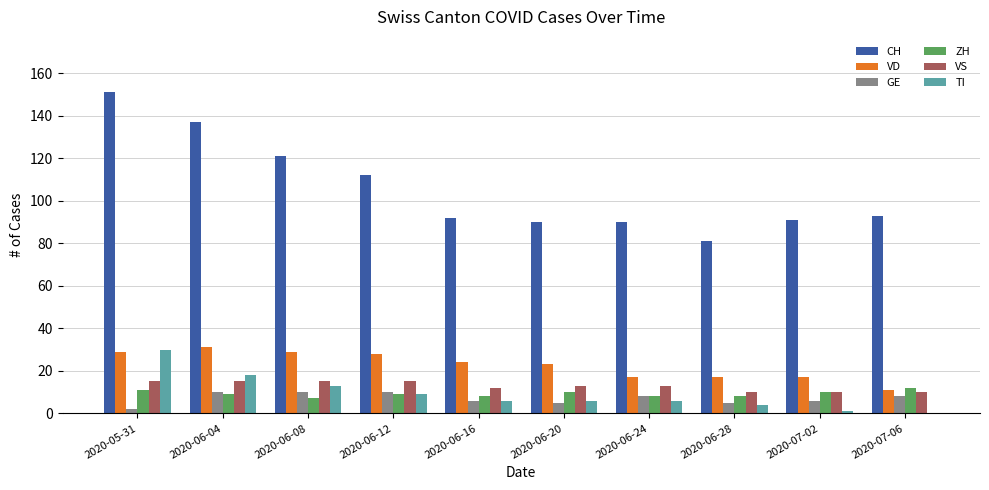

Is it true that VD equals 23 at 2020-06-20?

True